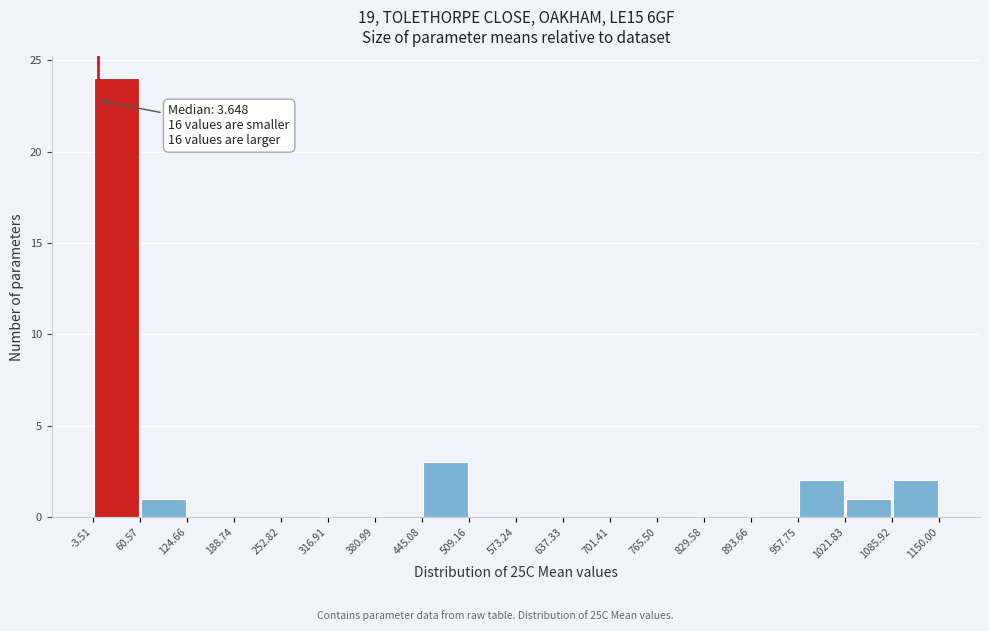

Over which range of the x-axis is the bar tallest?

-3.51 to 60.57